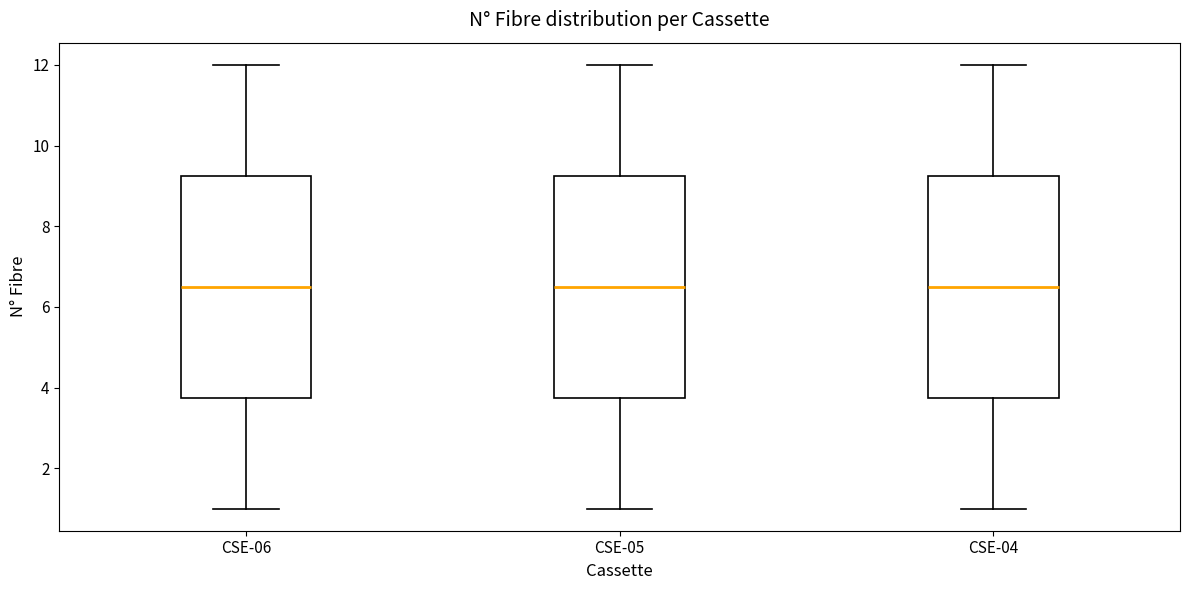

Reading left to right, read every box against the y-axis: the position of its median line, the range the box covers, and the ends of its whiskers. The values are not printed on the chart, so give them approximately, as read against the axis.

CSE-06: median 6.6, box 3.8 to 9.2, whiskers 1.0 to 12.0
CSE-05: median 6.6, box 3.8 to 9.2, whiskers 1.0 to 12.0
CSE-04: median 6.6, box 3.8 to 9.2, whiskers 1.0 to 12.0